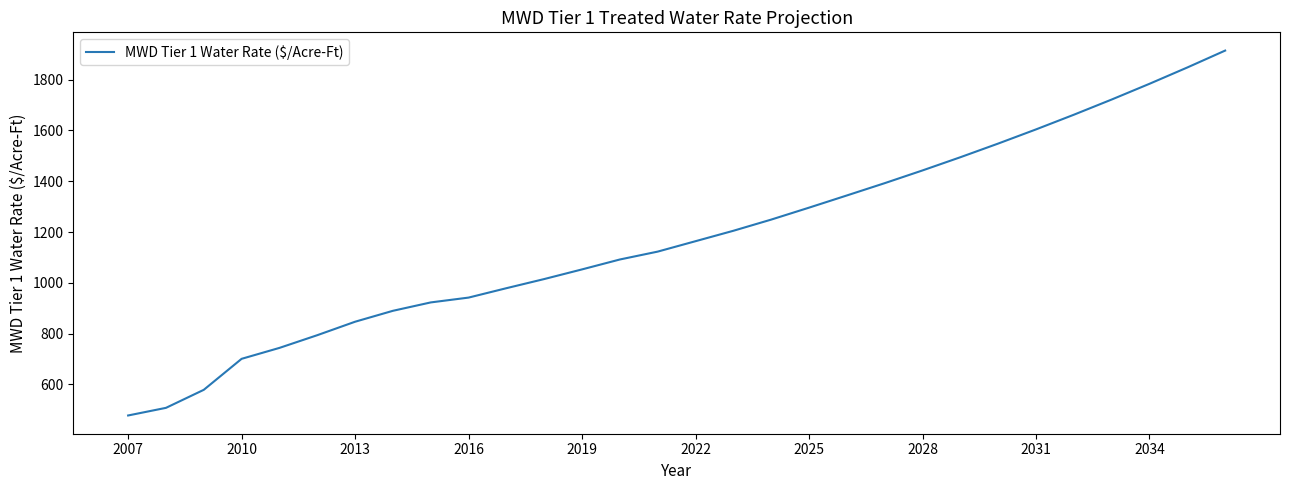

What is the difference between the maximum and minimum values?

1436.2